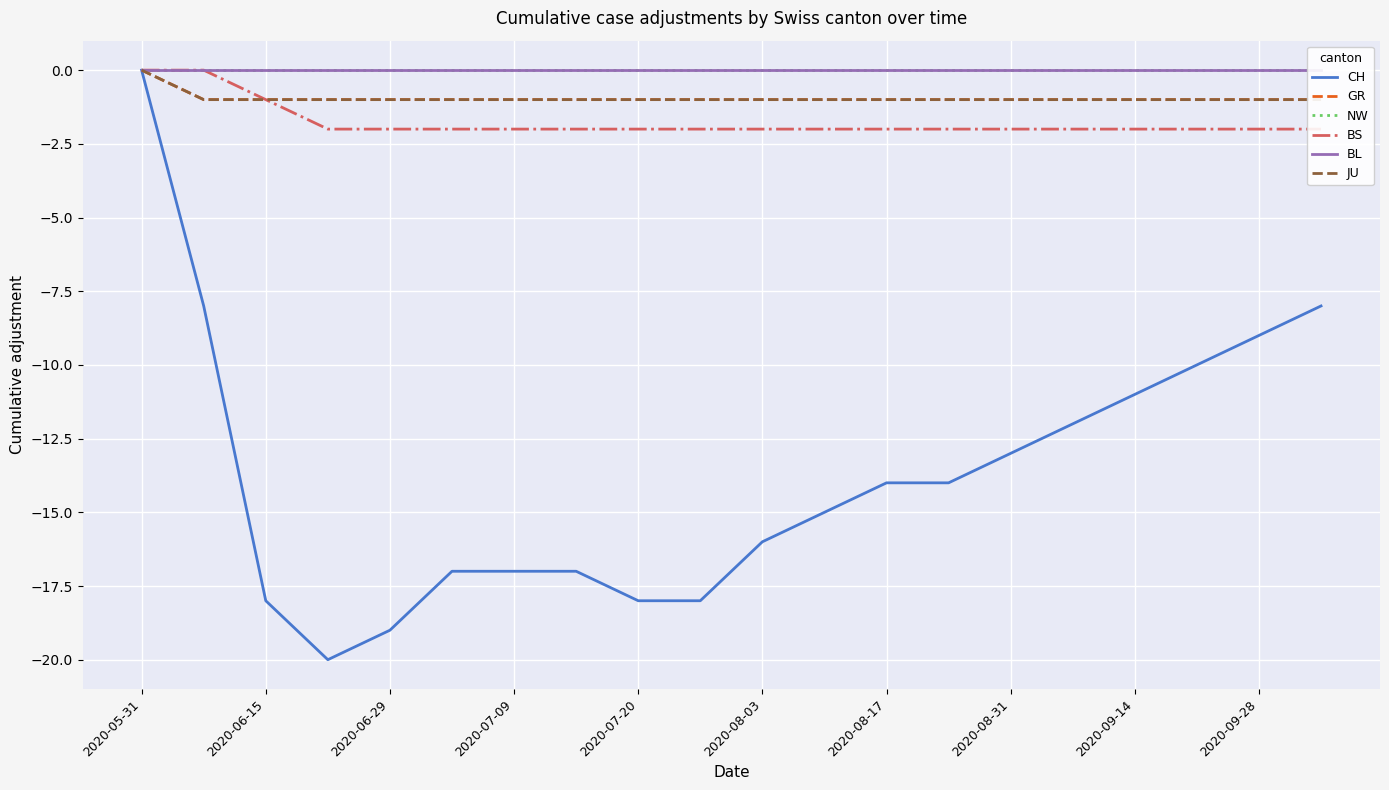

At which category is the sum across all series the highest?

2020-05-31